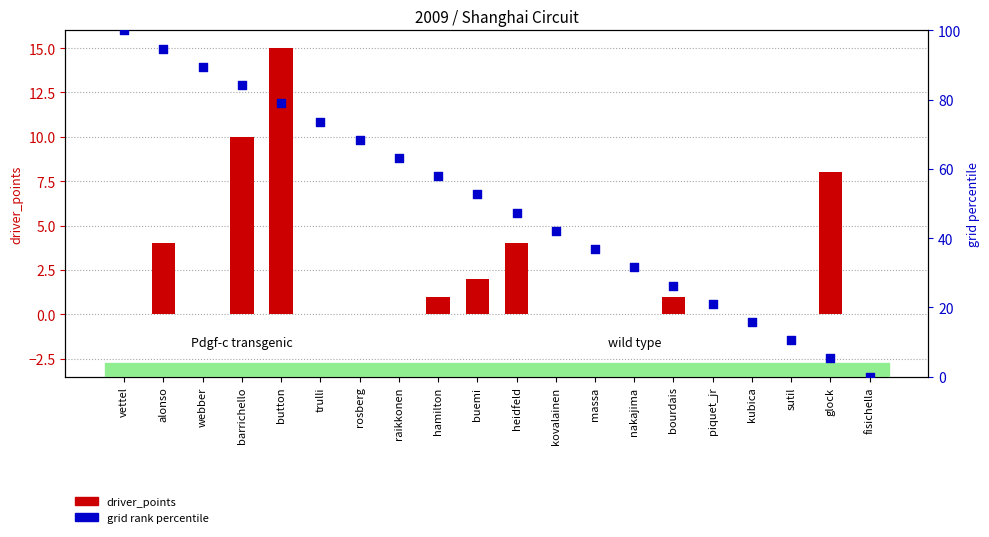

At which category is the sum across all series the highest?

vettel